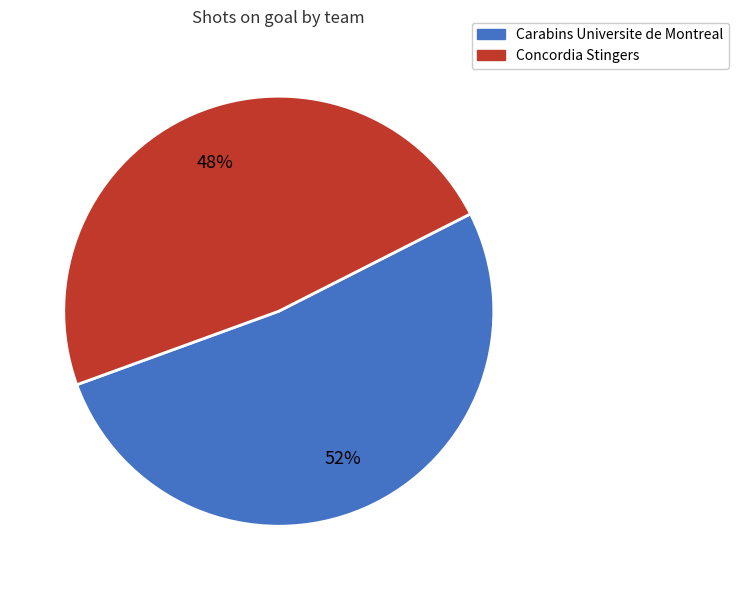

To the nearest percent, what is the difference between the largest and smallest slice percentages?

4%